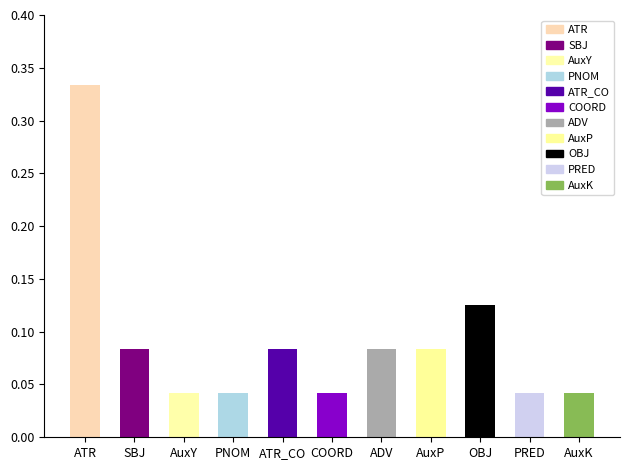

Is it true that the value at PRED is 0.1?

False